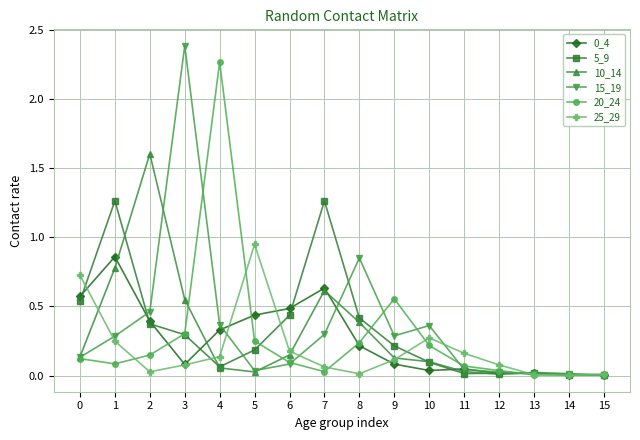

Is the value of 25_29 at 1 greater than the value of 5_9 at 7?

No